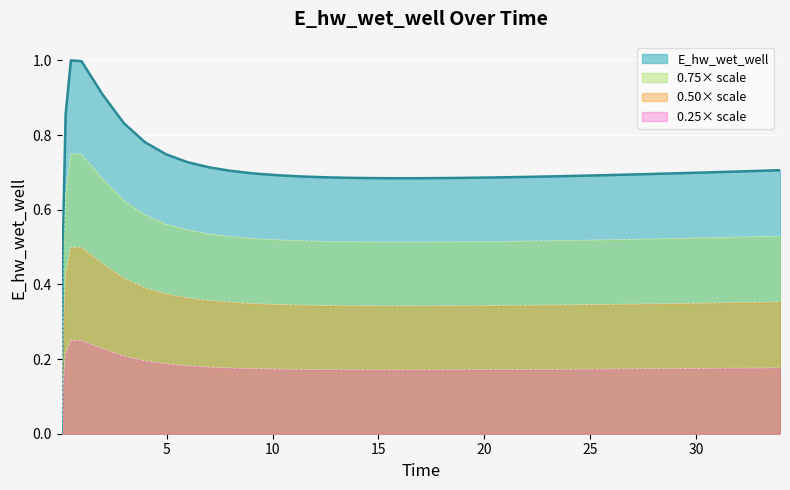

How many lines are shown in the chart?

4